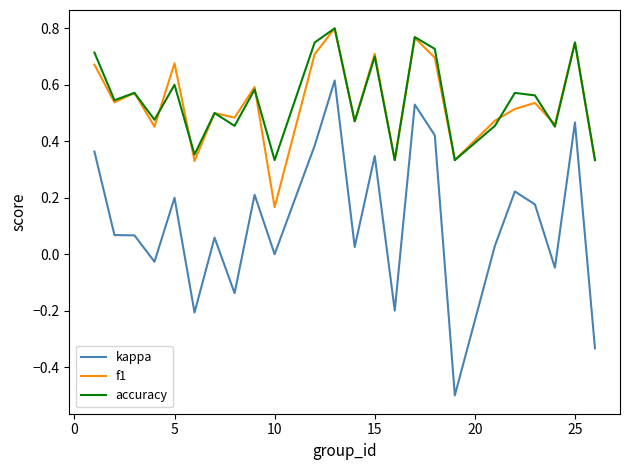

What is the smallest value displayed?

-0.5